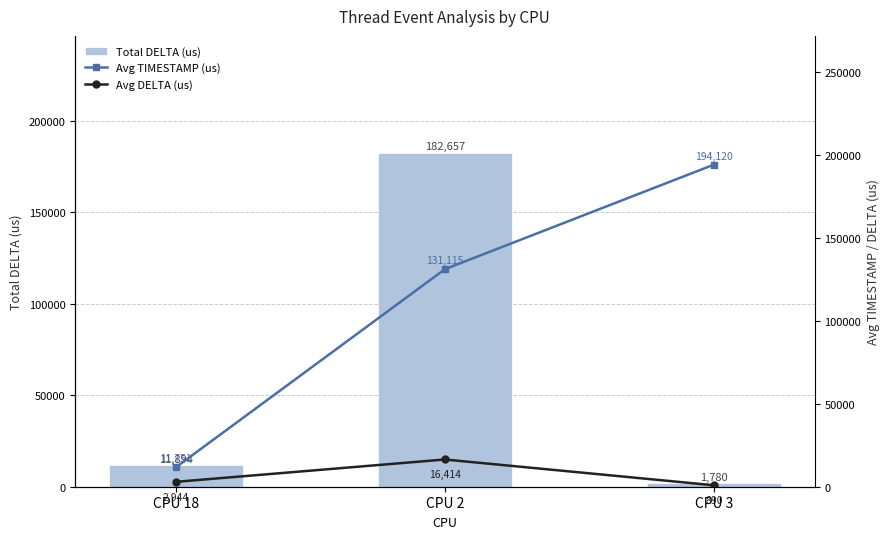

What is the label of the 1st bar from the left?

CPU 18